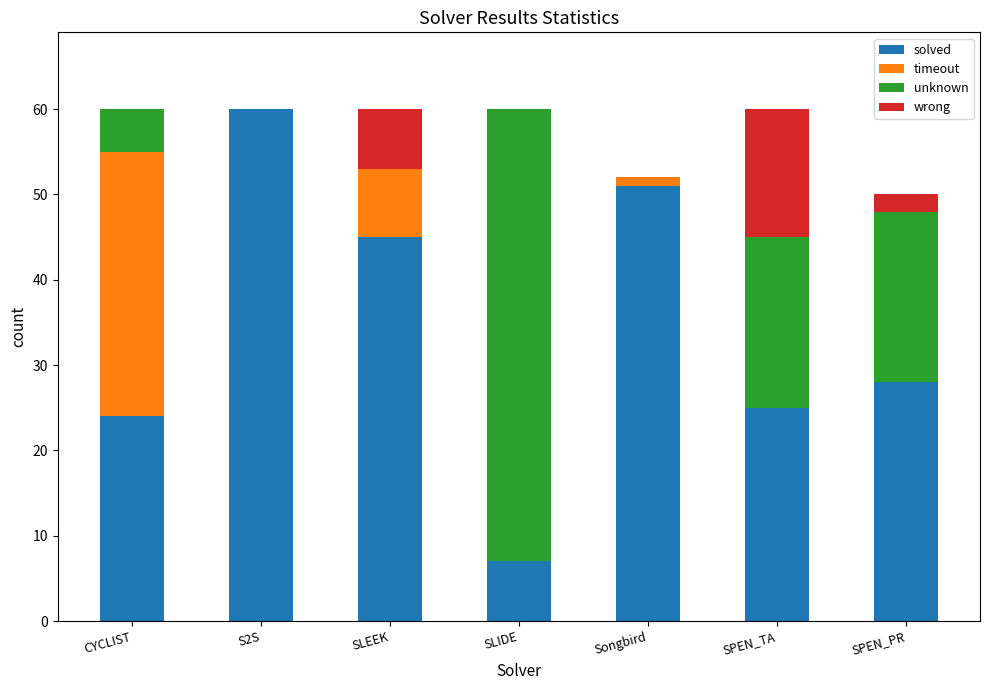

What is the total value across all series at SPEN_PR?

50